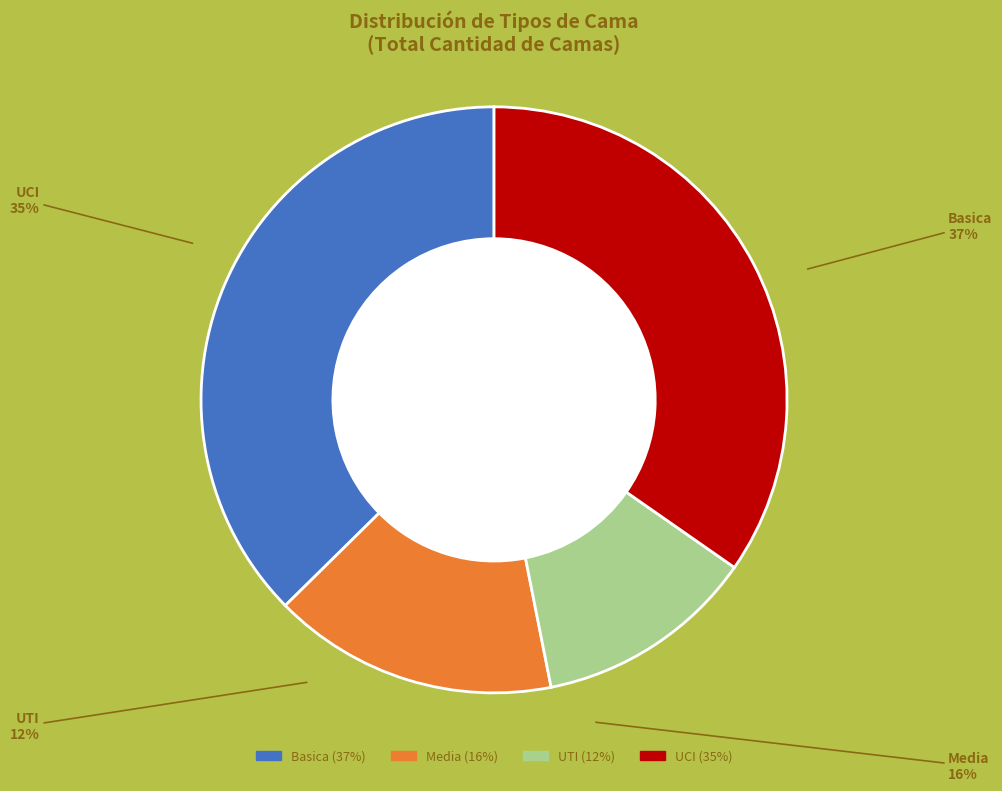

Do UTI and Media together represent more than half of the pie?

No